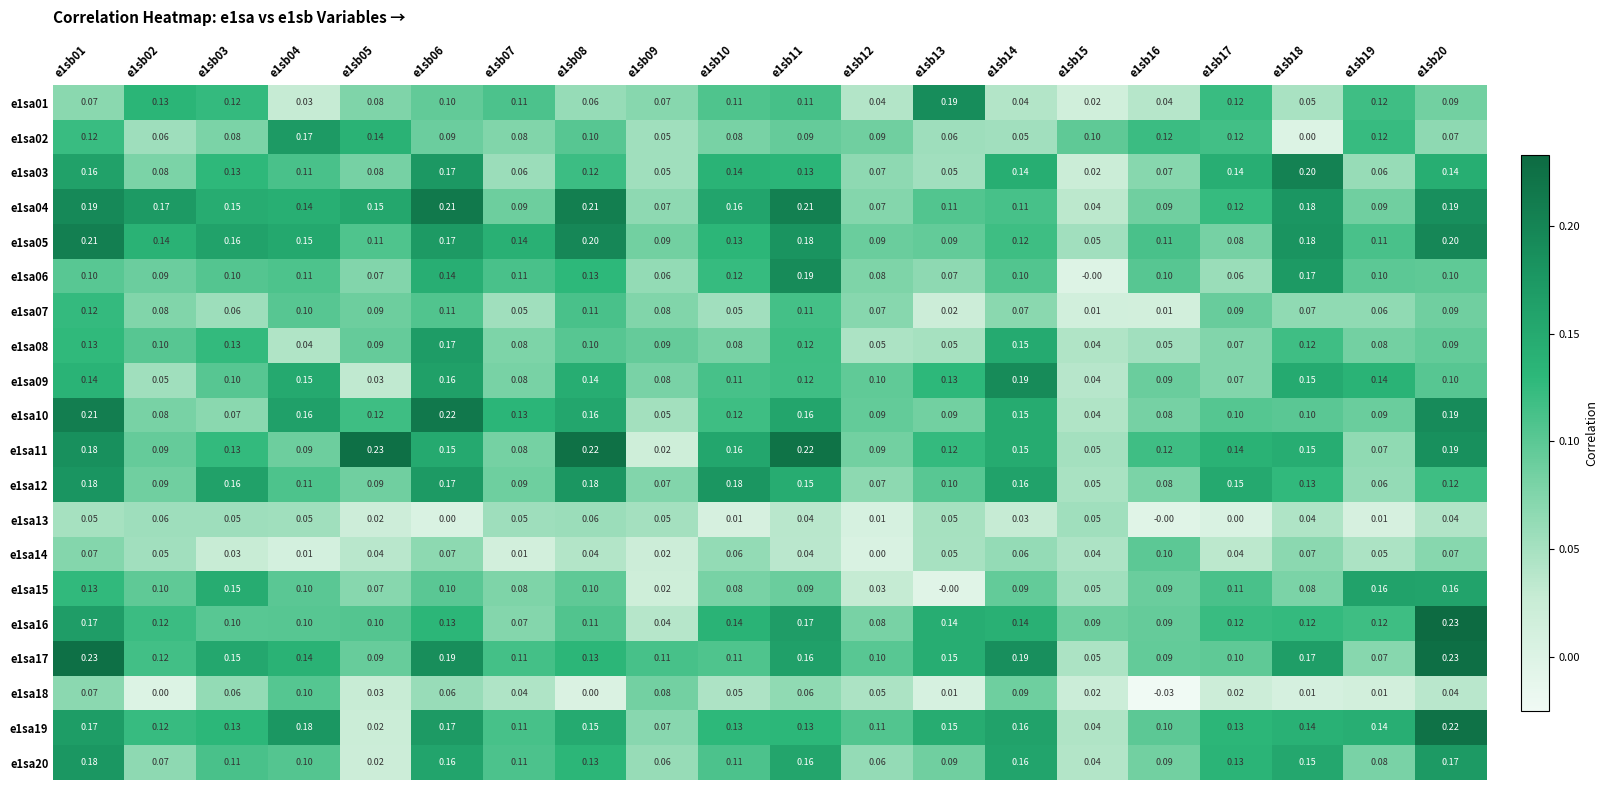

At which category does the chart reach its peak across all series?

e1sb20